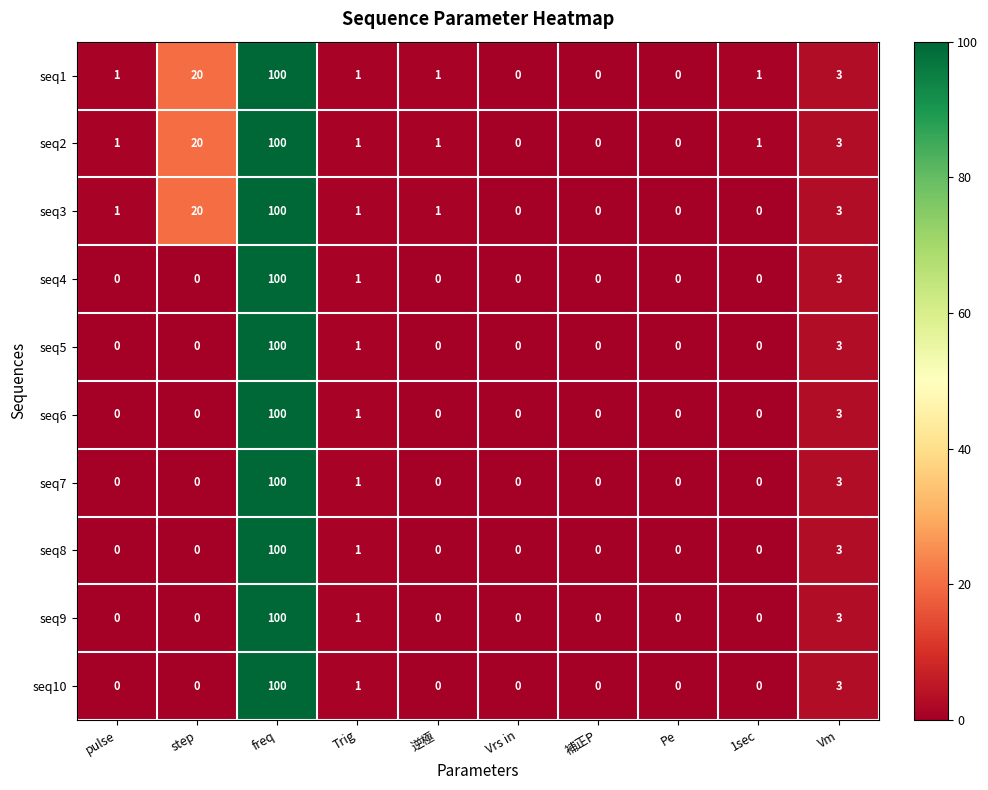

True or false: seq7 has a value of 0 at 1sec.

True